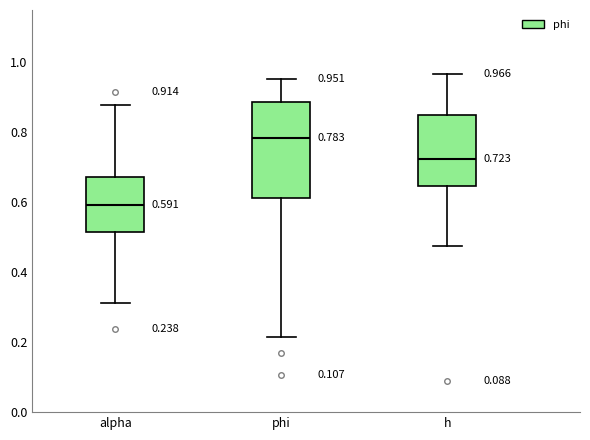

Which box's median line is the highest?

phi